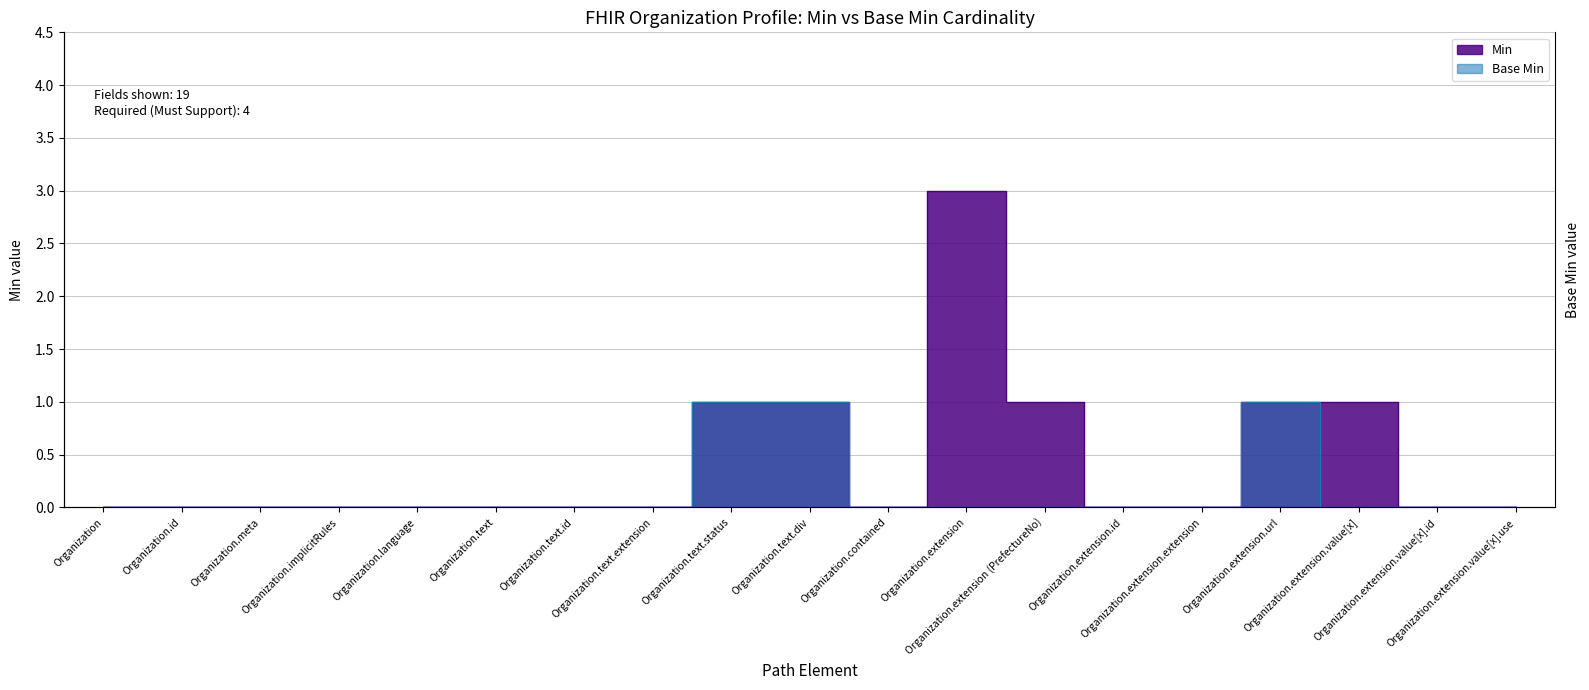

The value of Base Min at Organization.extension.extension is 0. True or false?

True